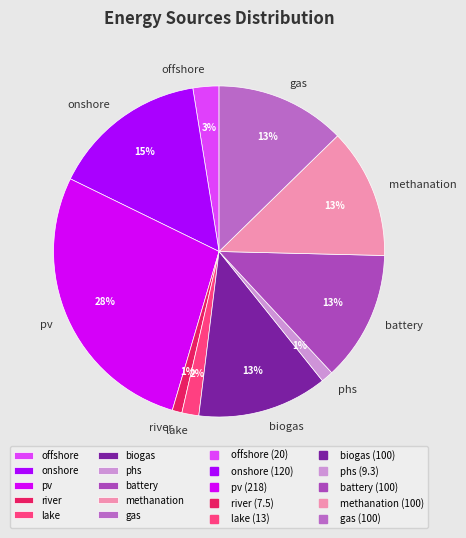

What percentage is the lake slice, to the nearest percent?

2%